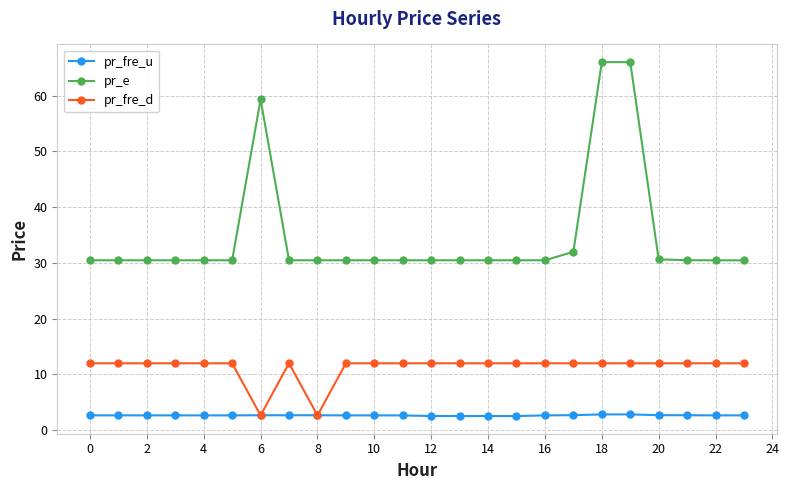

What is the highest value of the pr_fre_u series?

2.8